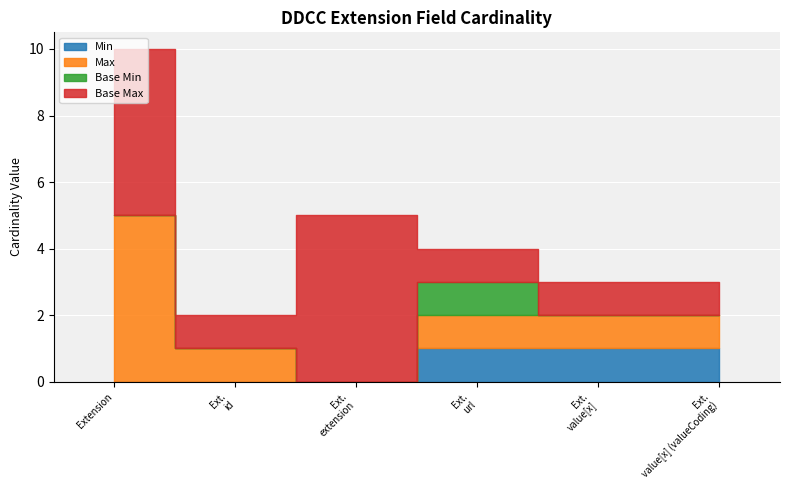

At which category is the sum across all series the highest?

Extension